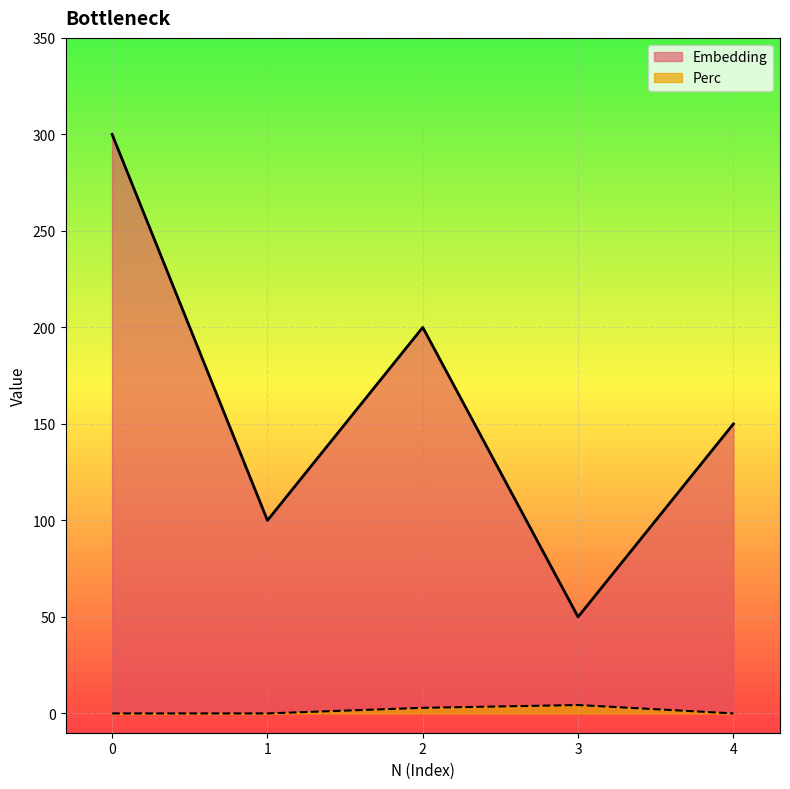

Reading left to right, list all the values displayed in this chart.

Embedding: 0=300.0	1=100.0	2=200.0	3=50.0	4=150.0
Perc: 0=0.0	1=0.0	2=2.9	3=4.3	4=0.0